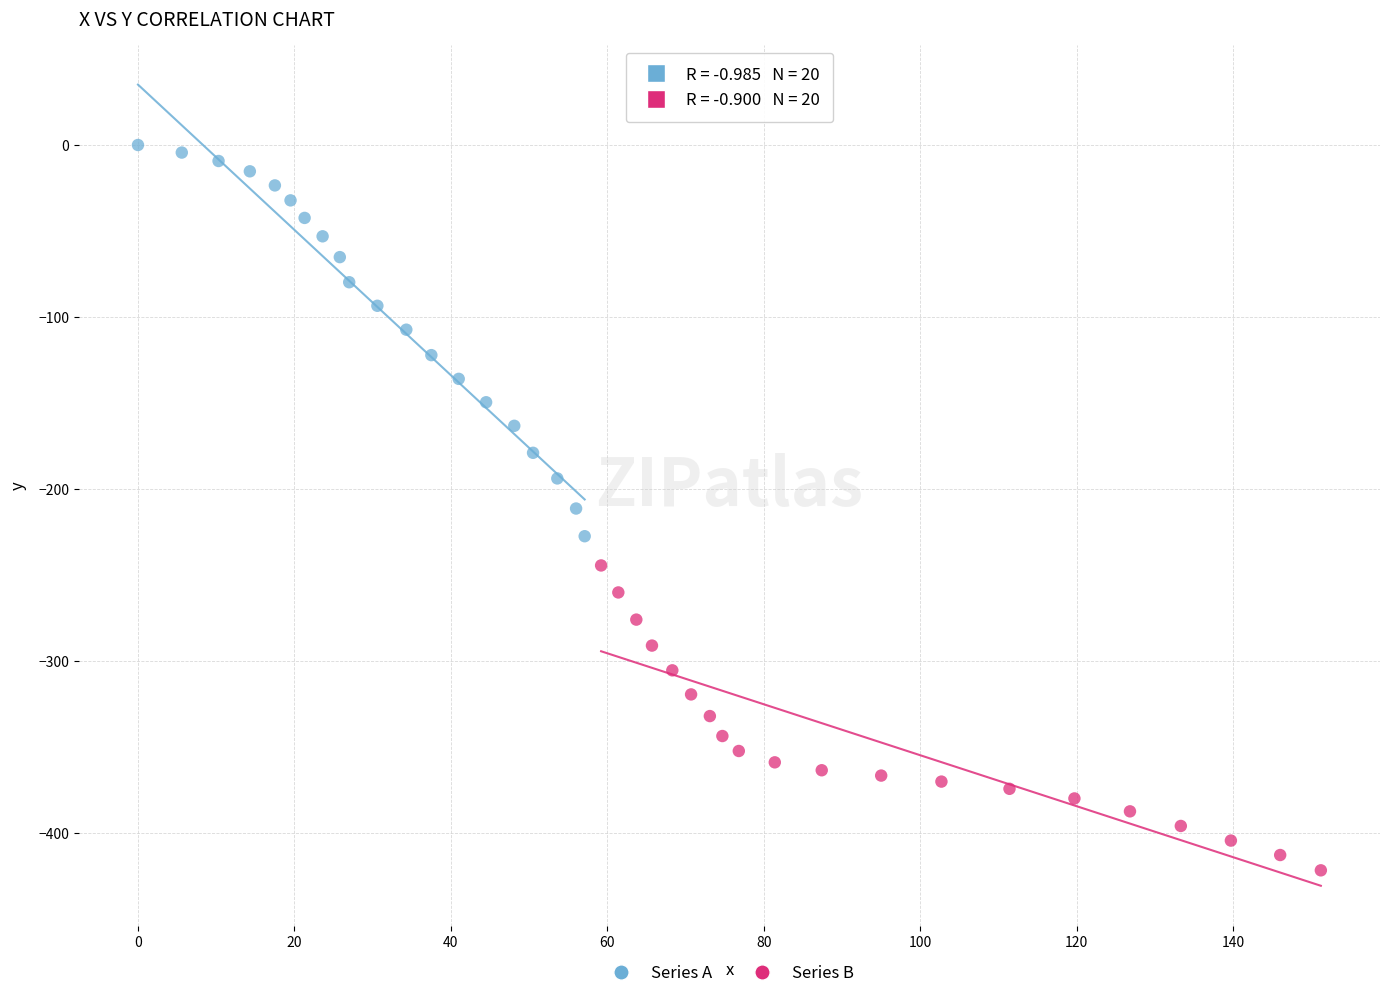

Which series reaches the minimum Y coordinate?

Series B